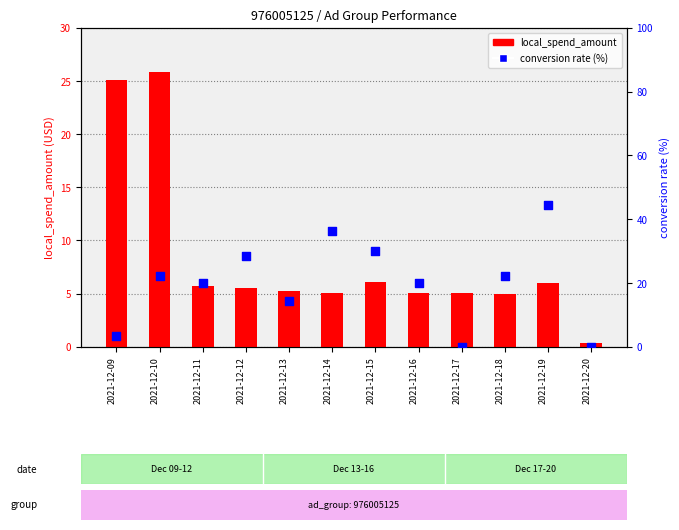

At how many categories does at least one series exceed 29?

3